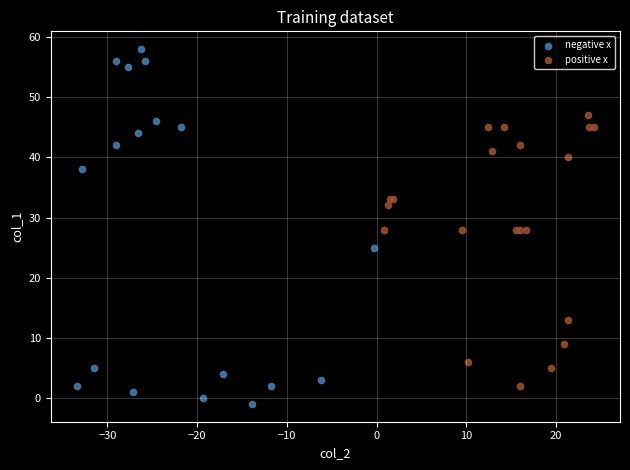

Which series contains the highest Y value?

negative x